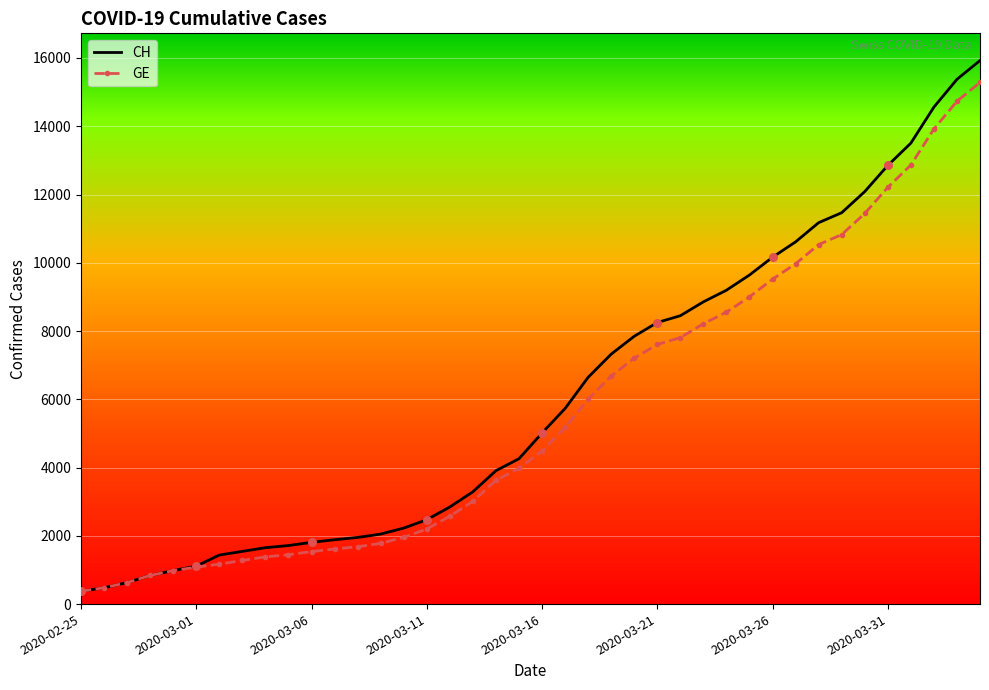

Which series has the largest range (max minus min)?

CH